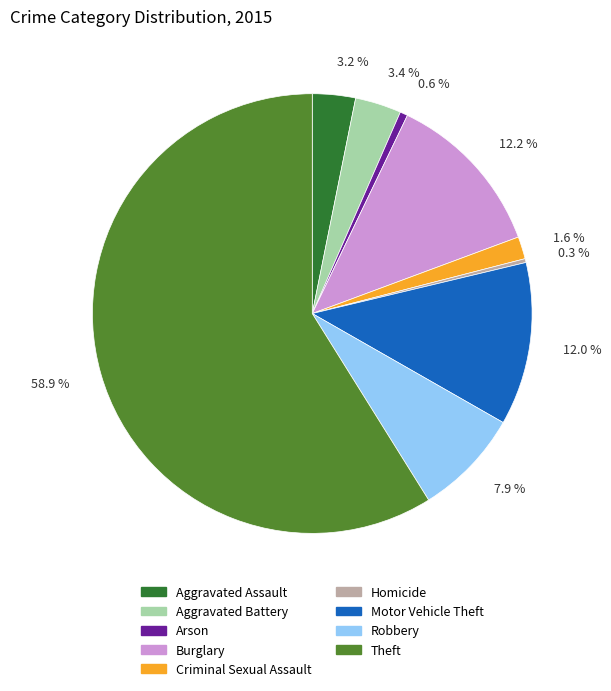

Approximately how many times larger is the value at Aggravated Battery compared to Theft?

0.1